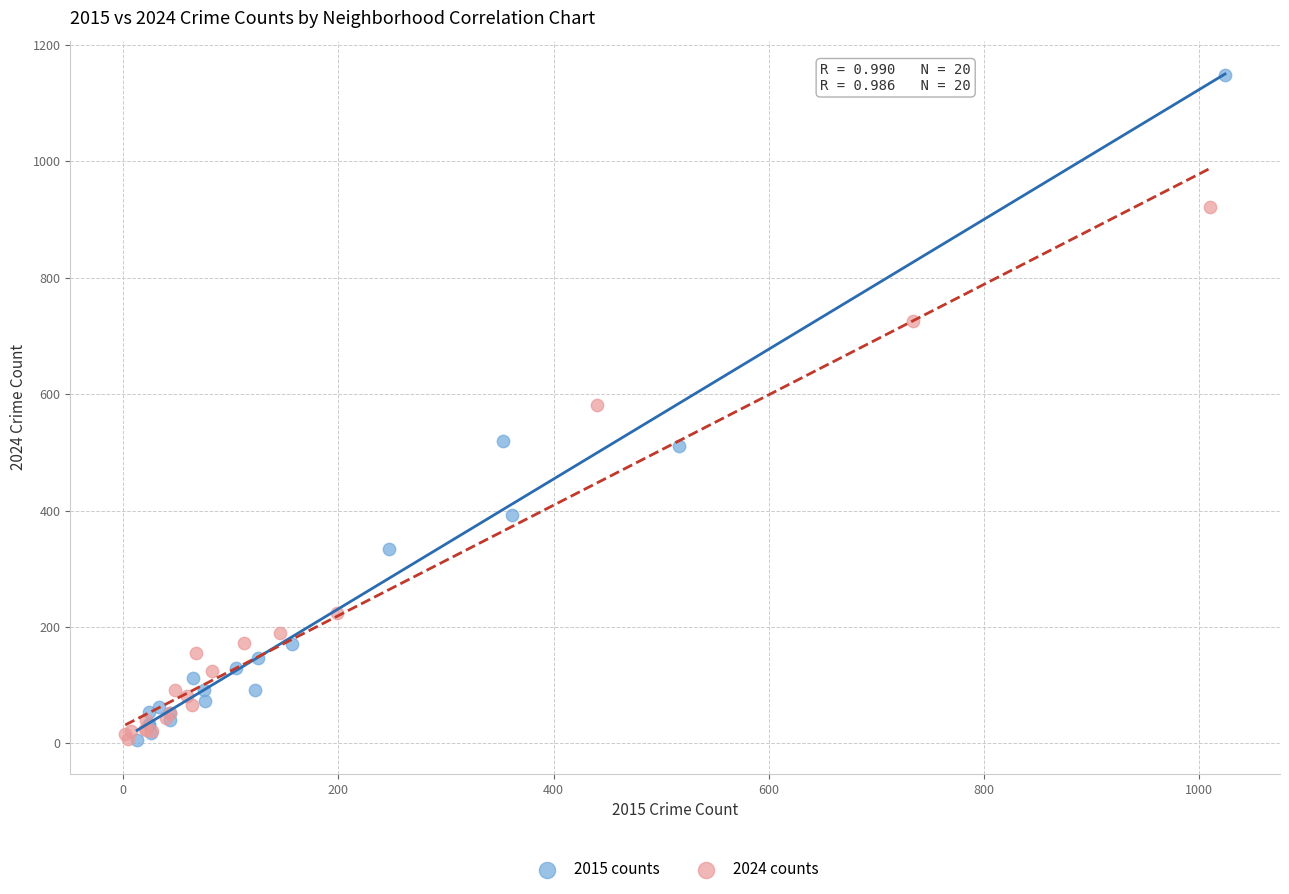

Which series reaches the maximum Y coordinate?

2015 counts